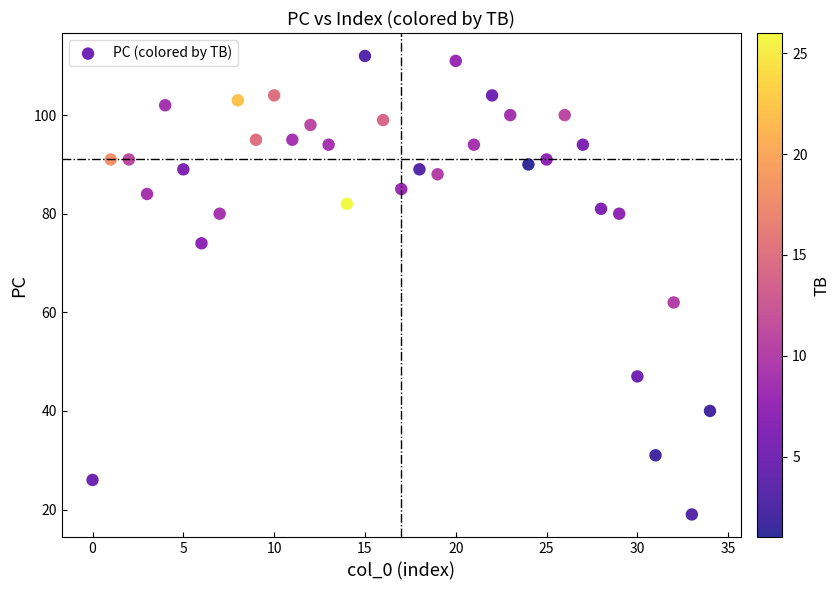

What Y value in the scatter plot is closest to 65?

62